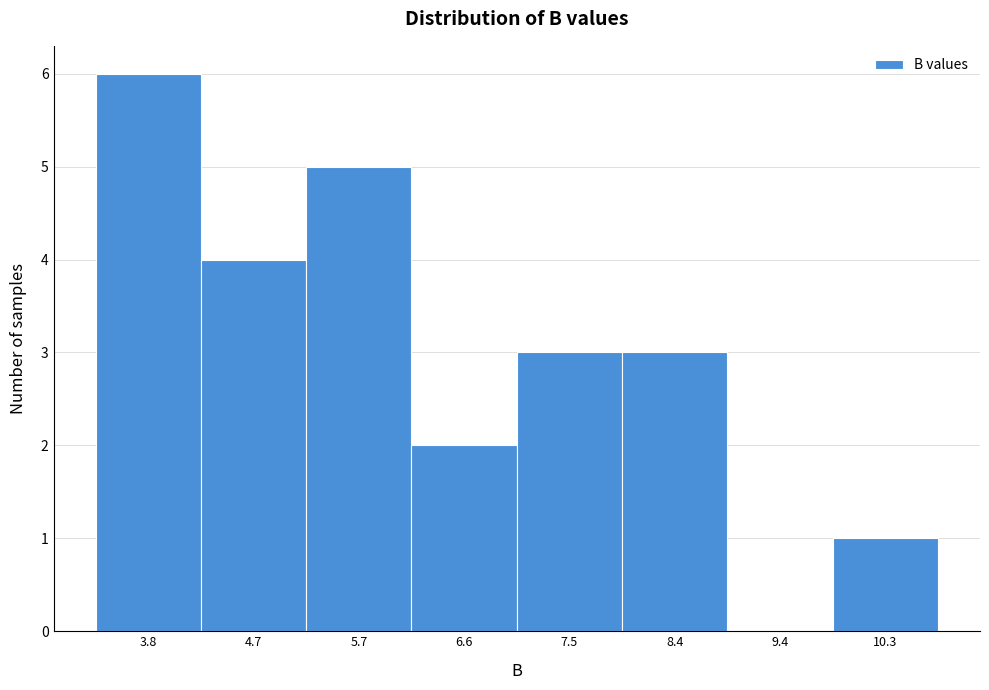

Reading left to right, what are all the values shown in this chart?

3.8=6	4.7=4	5.7=5	6.6=2	7.5=3	8.4=3	9.4=0	10.3=1